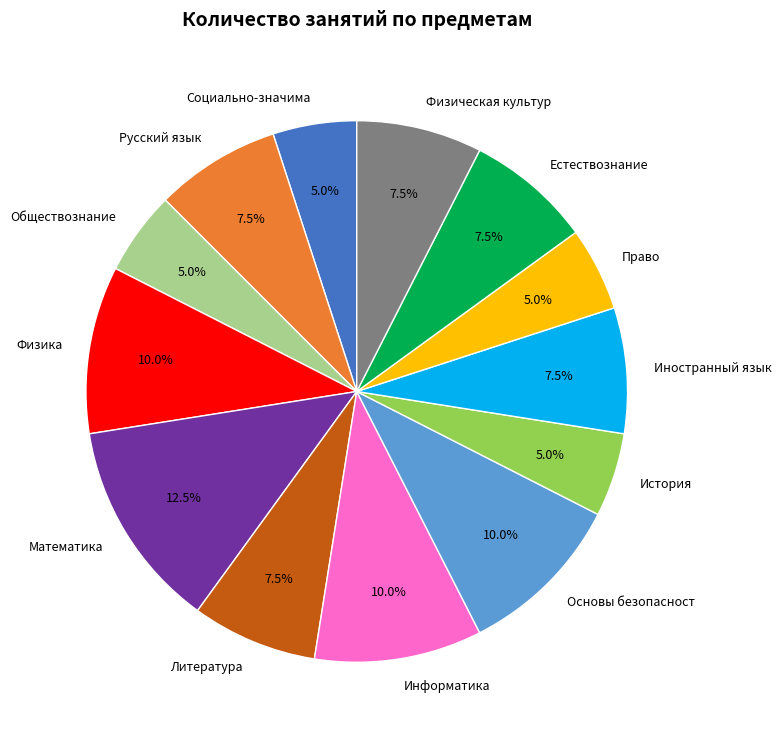

Is Физическая культур the majority of the pie?

No